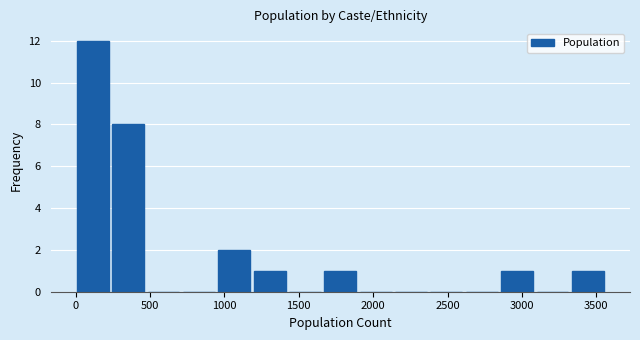

Which range on the x-axis has the tallest bar?

0 to 250